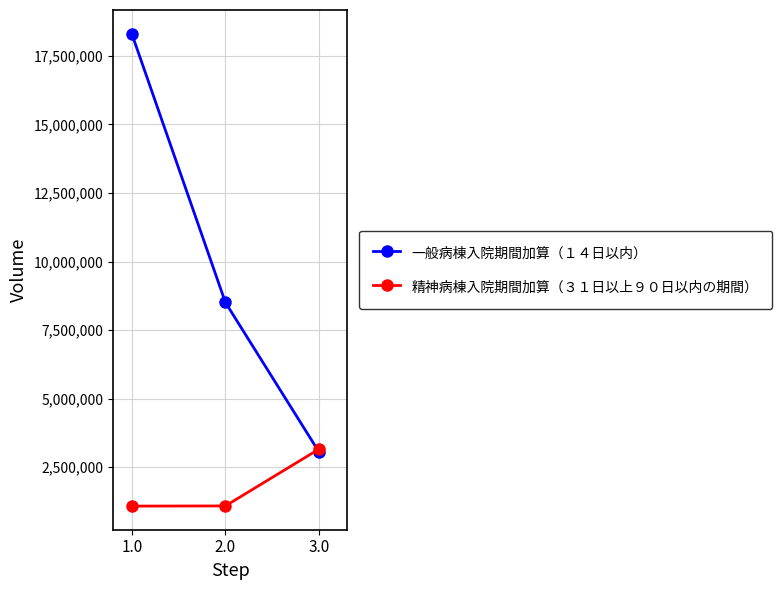

What is the value of the 精神病棟入院期間加算（３１日以上９０日以内の期間） point at the 1st from the left?

1081854